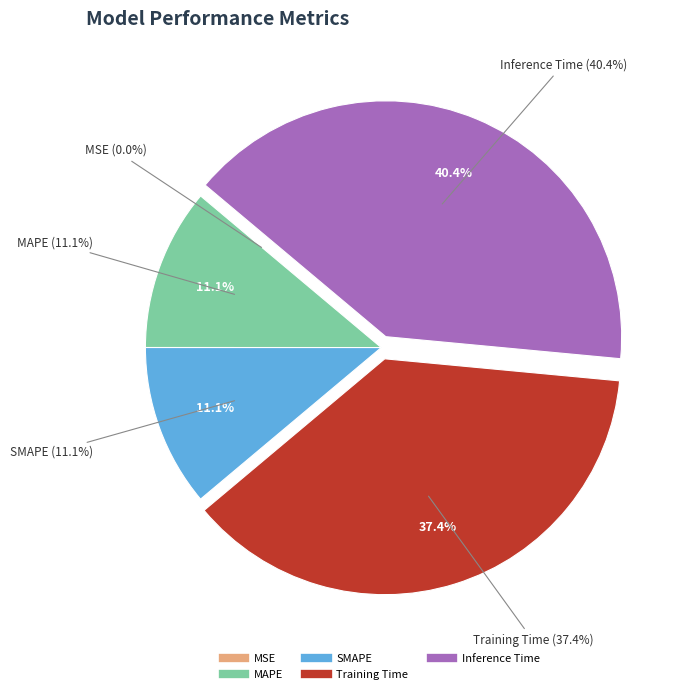

Is it true that MSE is 0% of the pie?

True